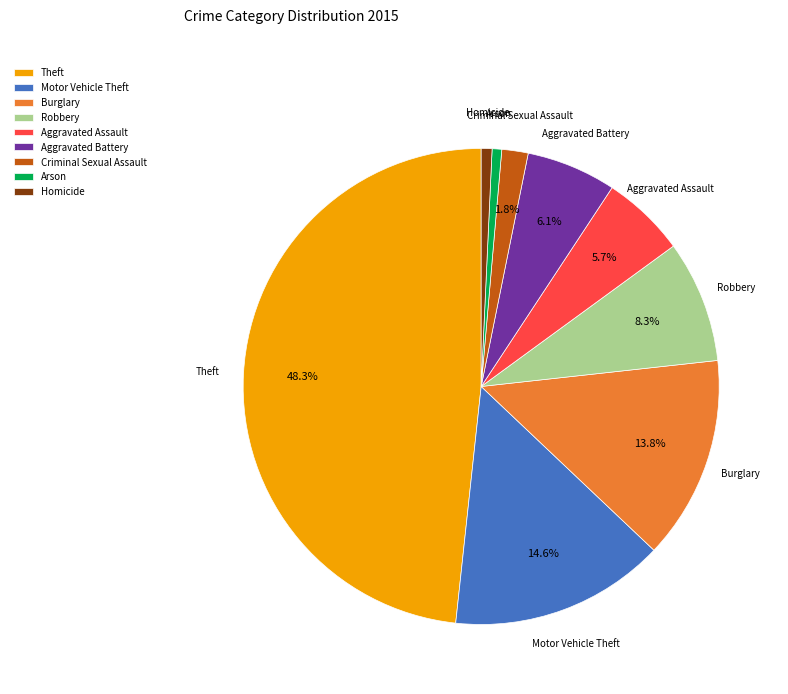

What is the largest slice in the pie chart?

Theft